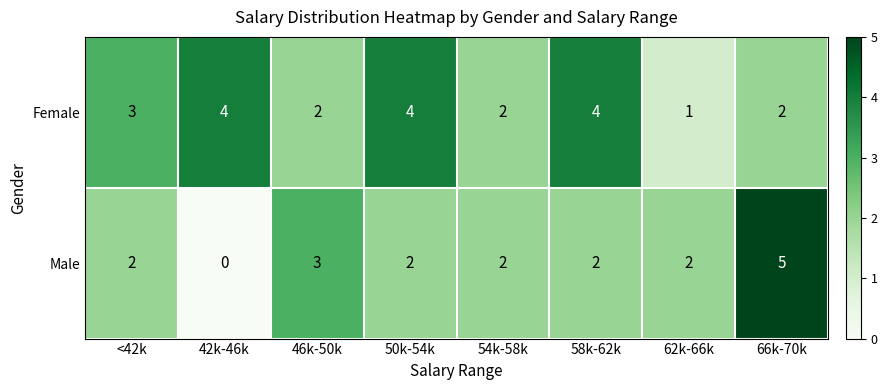

How many data points in Female are less than 3?

4